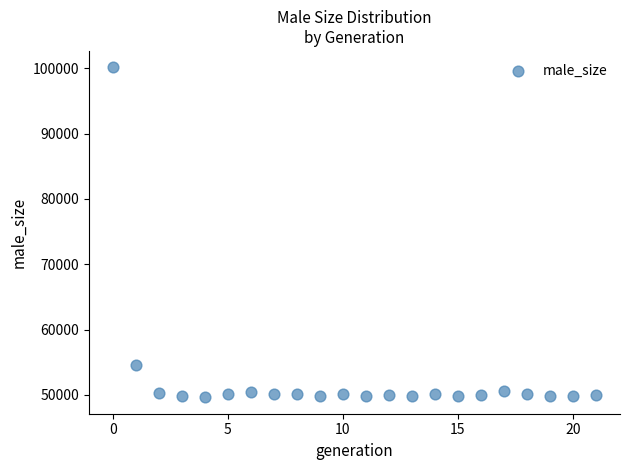

What is the range of Y values (max minus min)?

50492